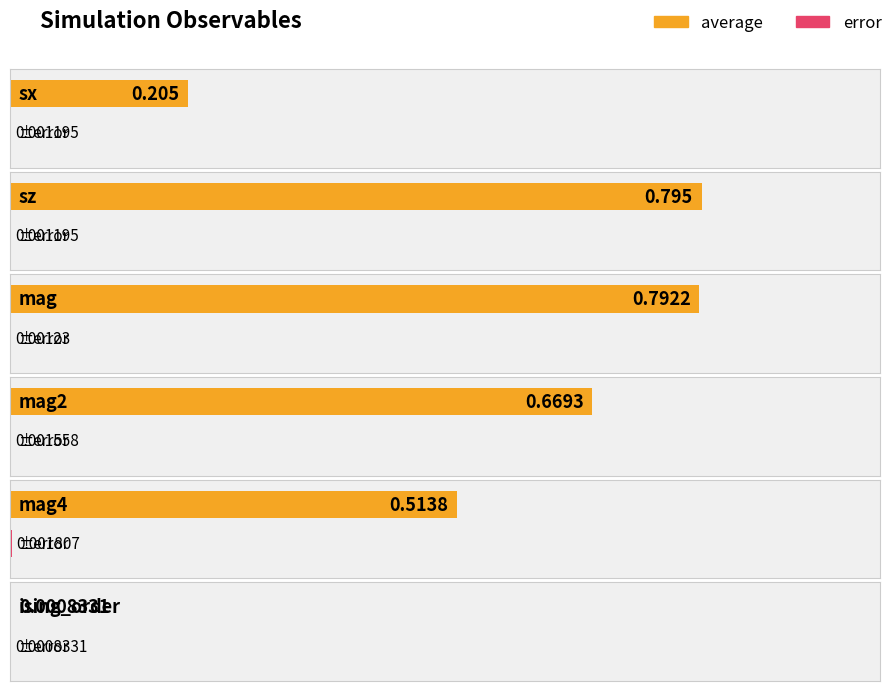

Between mag2 and sz, which is larger?

sz